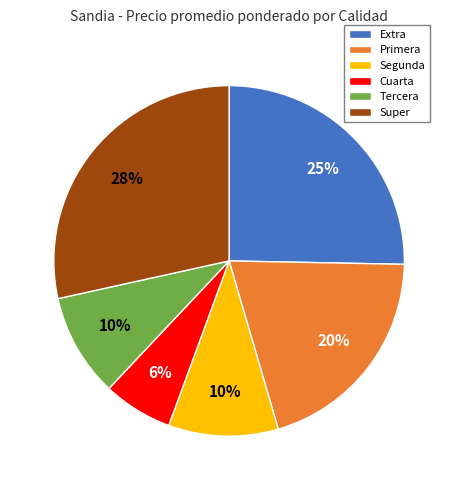

Is the sum of Extra and Segunda greater than half?

No